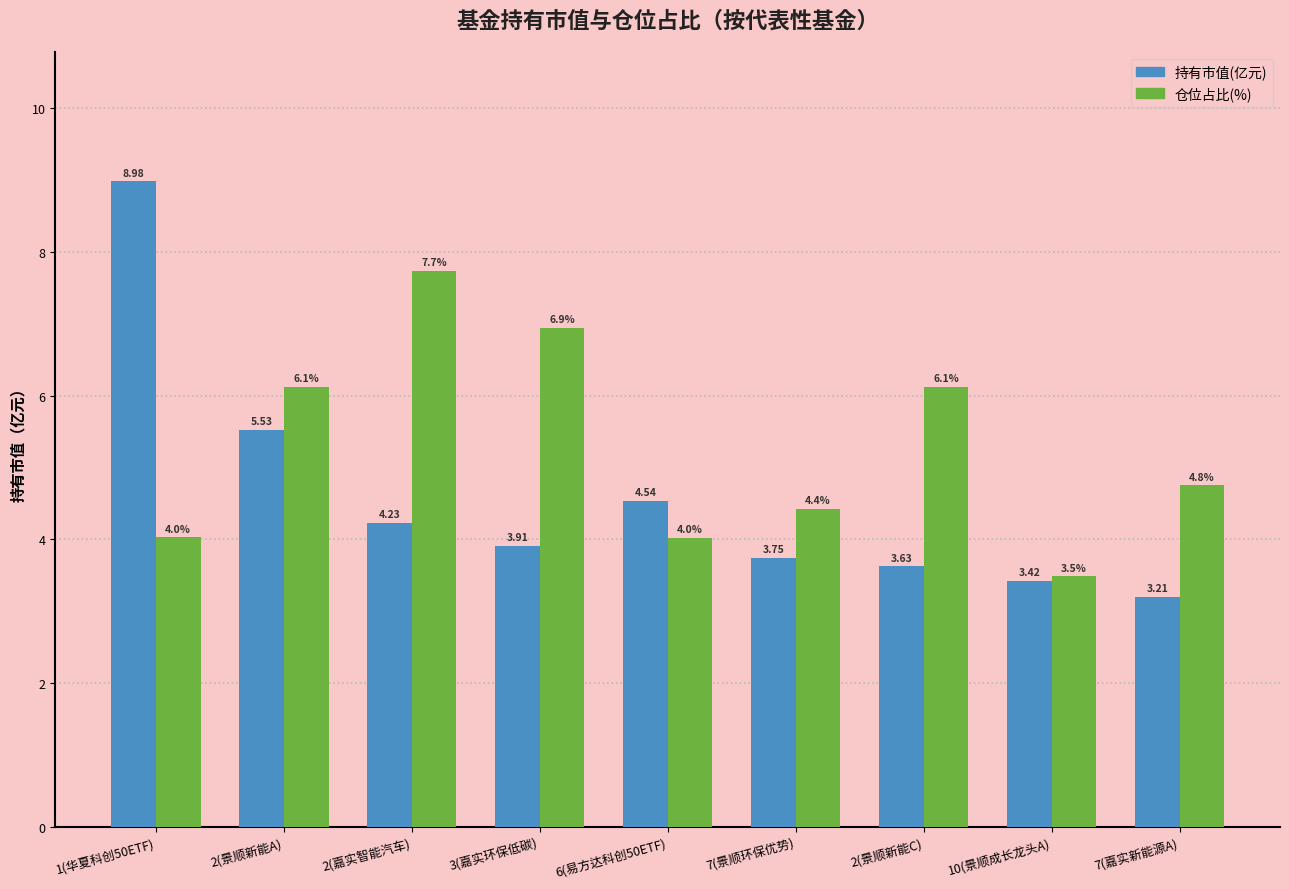

How many distinct data groups are displayed?

2